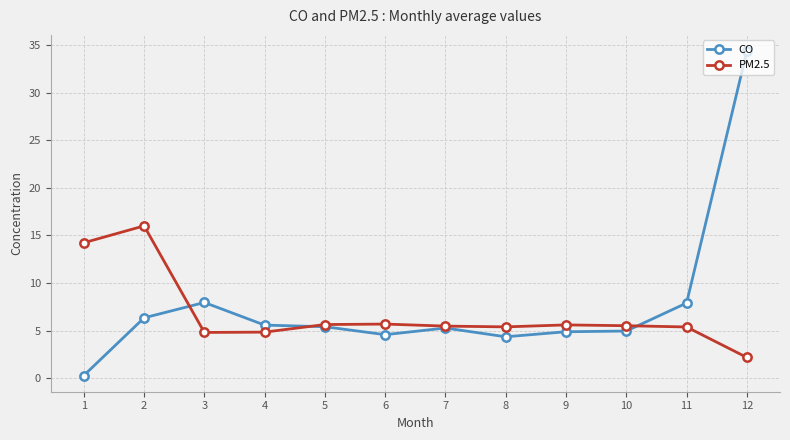

What are all the series names shown in the legend?

CO, PM2.5